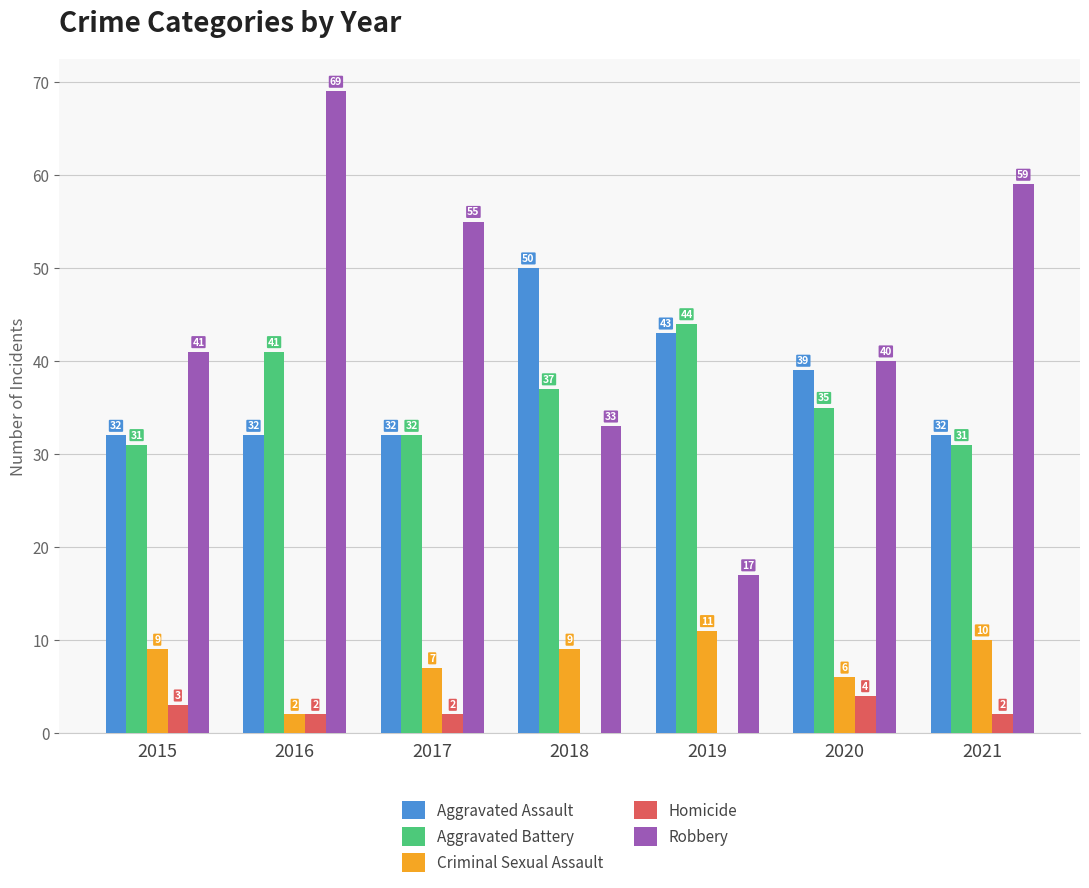

How many Aggravated Assault values are between 32 and 43?

6